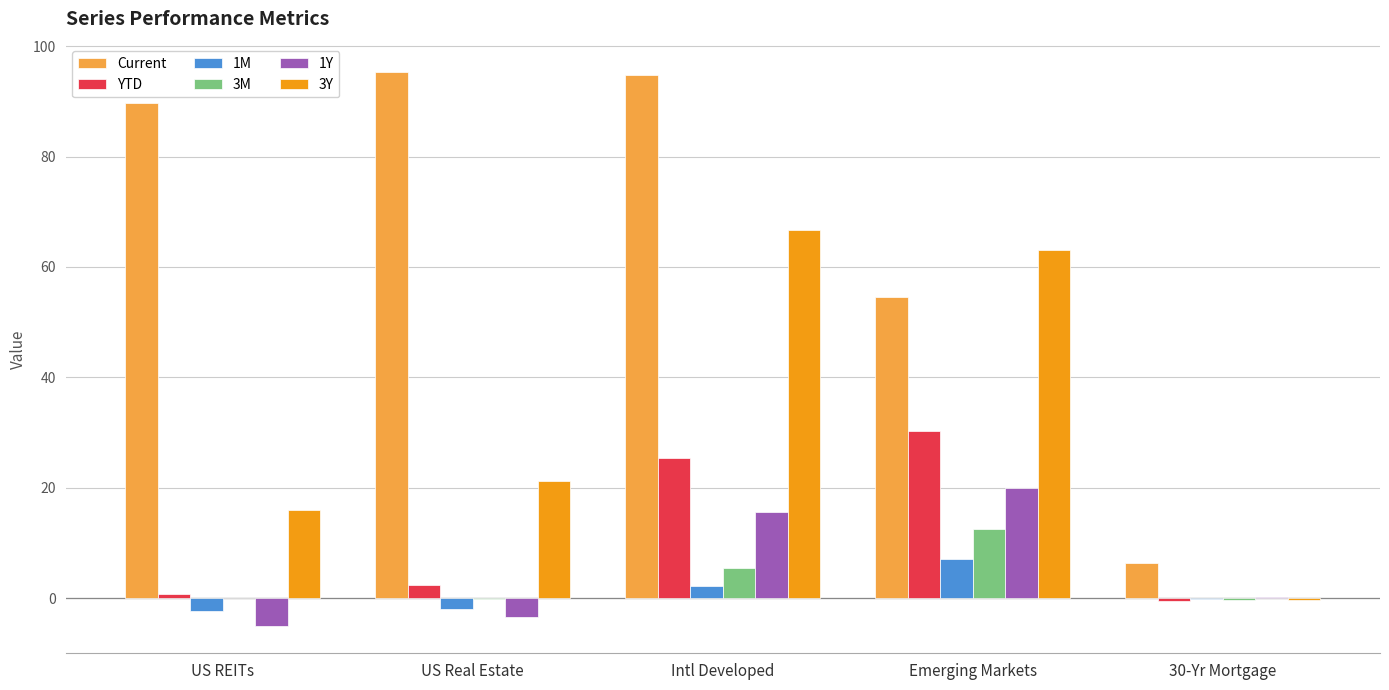

What is the highest value of the 1Y series?

20.0